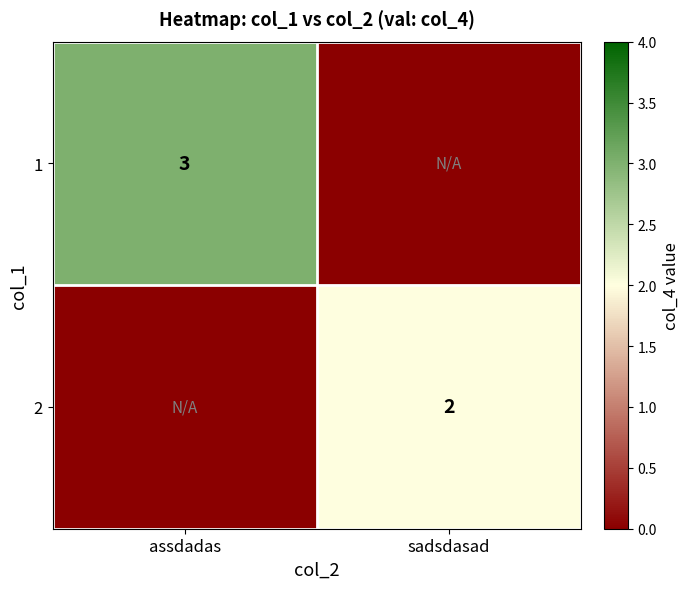

True or false: 2 has a value of 1 at sadsdasad.

False